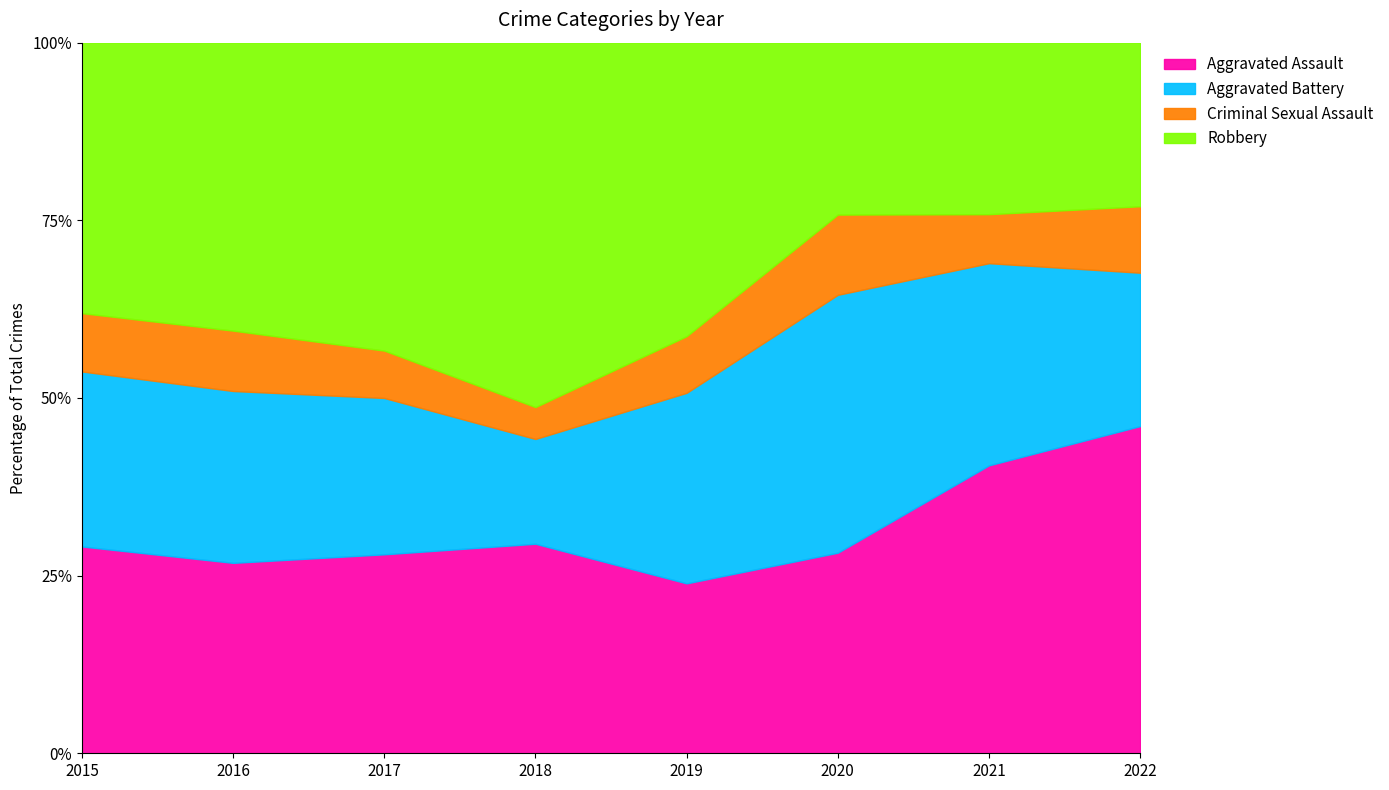

Is the value of Aggravated Assault at 2015 greater than the value of Robbery at 2018?

No